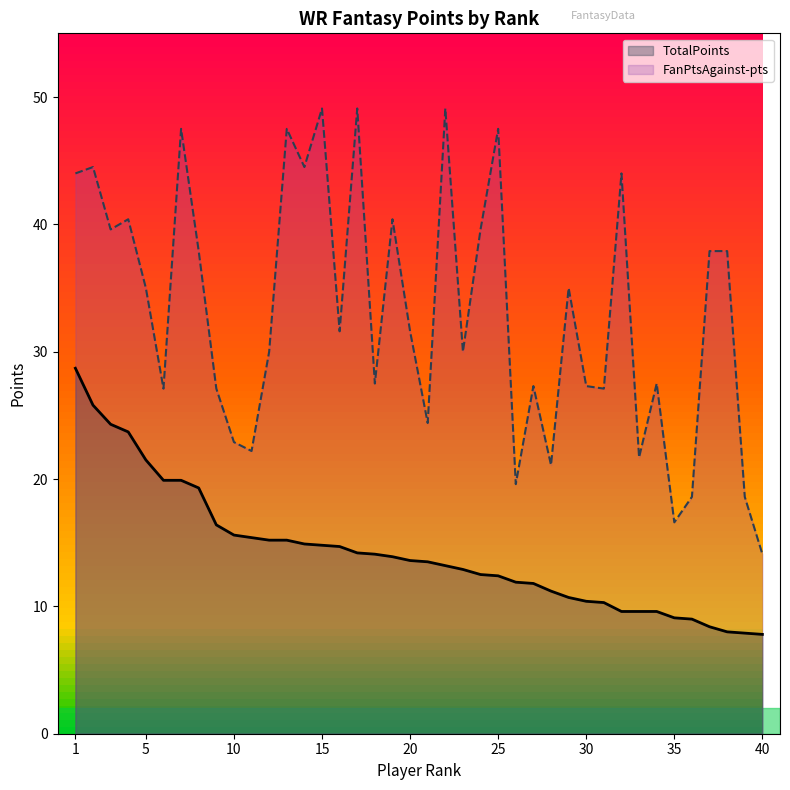

True or false: FanPtsAgainst-pts and TotalPoints cross at least once.

False